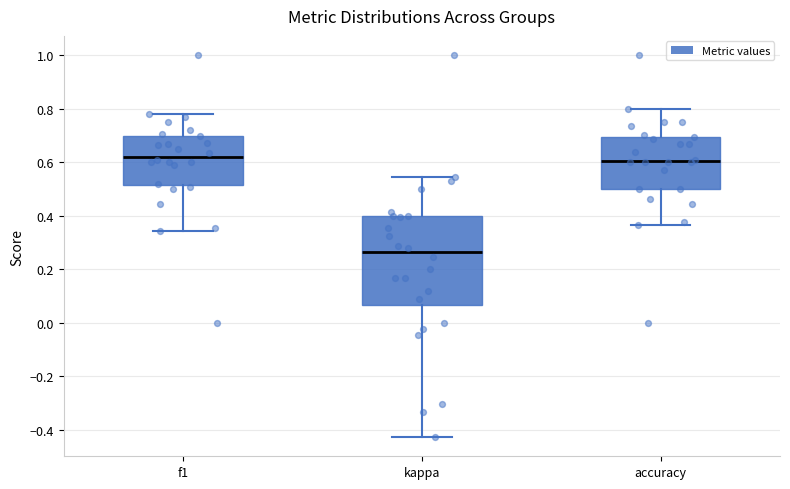

Reading left to right, read every box against the y-axis: the position of its median line, the range the box covers, and the ends of its whiskers. The values are not printed on the chart, so give them approximately, as read against the axis.

f1: median 0.62, box 0.52 to 0.70, whiskers 0.34 to 0.78
kappa: median 0.26, box 0.06 to 0.40, whiskers -0.42 to 0.54
accuracy: median 0.60, box 0.50 to 0.70, whiskers 0.36 to 0.80